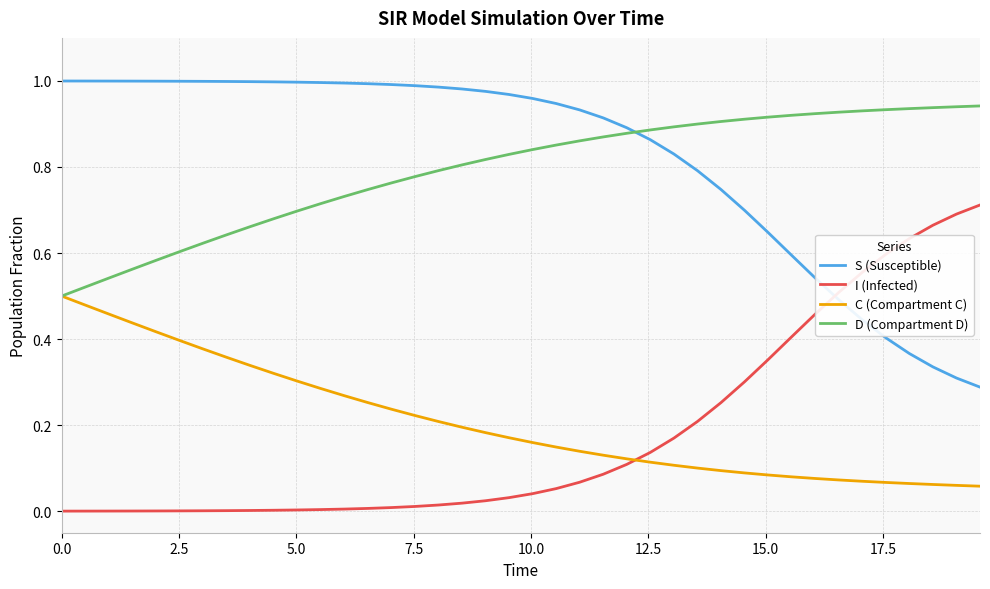

True or false: C (Compartment C) and S (Susceptible) intersect in this chart.

False